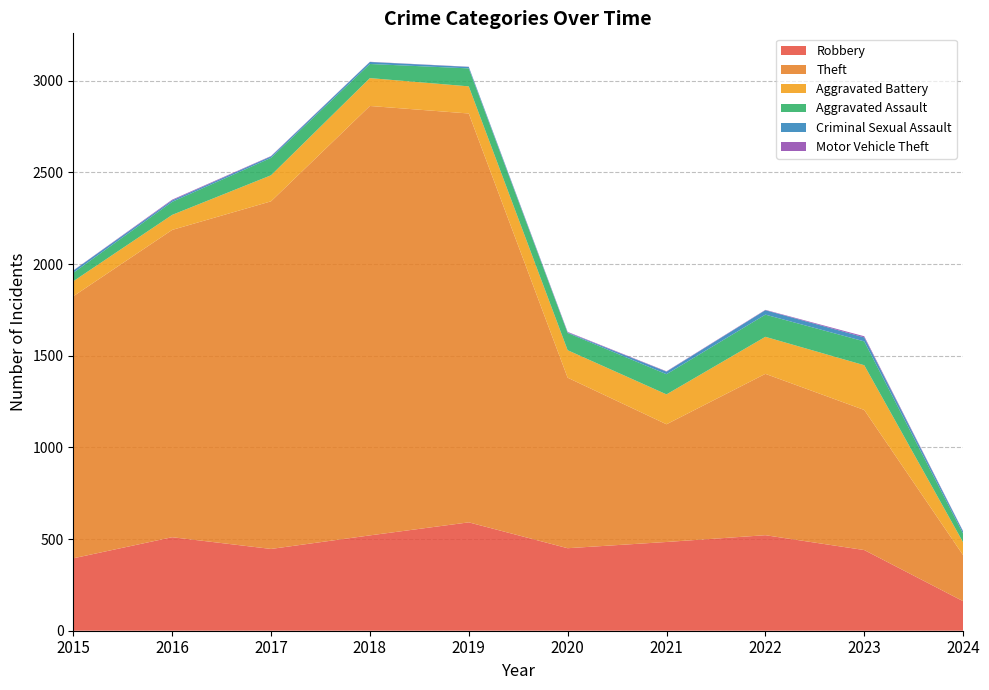

Reading left to right, extract all data points from this chart.

Robbery: 2015=395	2016=510	2017=446	2018=520	2019=591	2020=450	2021=484	2022=521	2023=440	2024=161
Theft: 2015=1429	2016=1676	2017=1896	2018=2342	2019=2230	2020=930	2021=642	2022=880	2023=764	2024=251
Aggravated Battery: 2015=82	2016=82	2017=142	2018=152	2019=148	2020=150	2021=163	2022=202	2023=244	2024=70
Aggravated Assault: 2015=46	2016=71	2017=95	2018=77	2019=98	2020=94	2021=110	2022=121	2023=130	2024=47
Criminal Sexual Assault: 2015=12	2016=8	2017=8	2018=11	2019=8	2020=3	2021=14	2022=24	2023=22	2024=12
Motor Vehicle Theft: 2015=1	2016=4	2017=2	2018=1	2019=1	2020=3	2021=2	2022=2	2023=6	2024=2